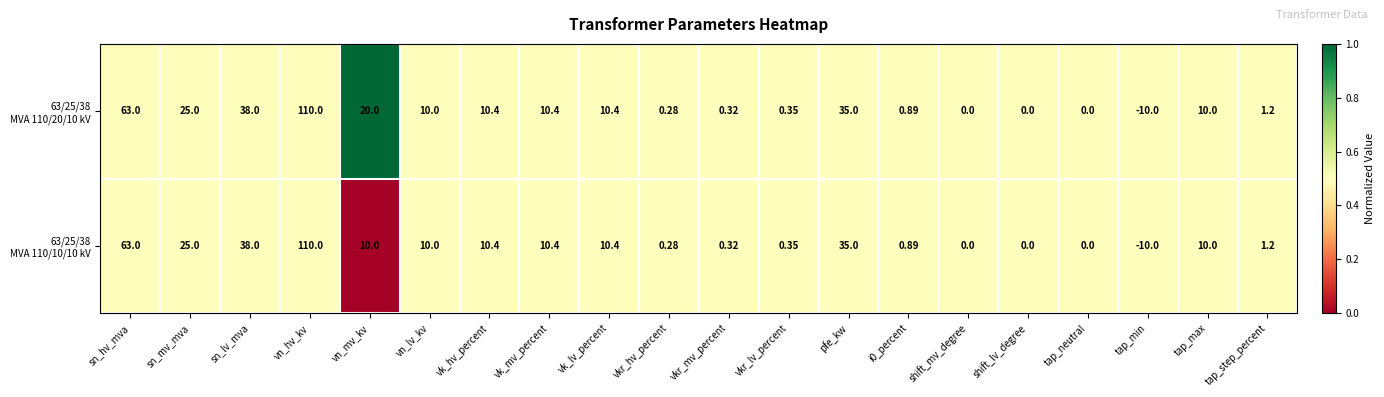

At which category does the chart reach its peak across all series?

vn_hv_kv